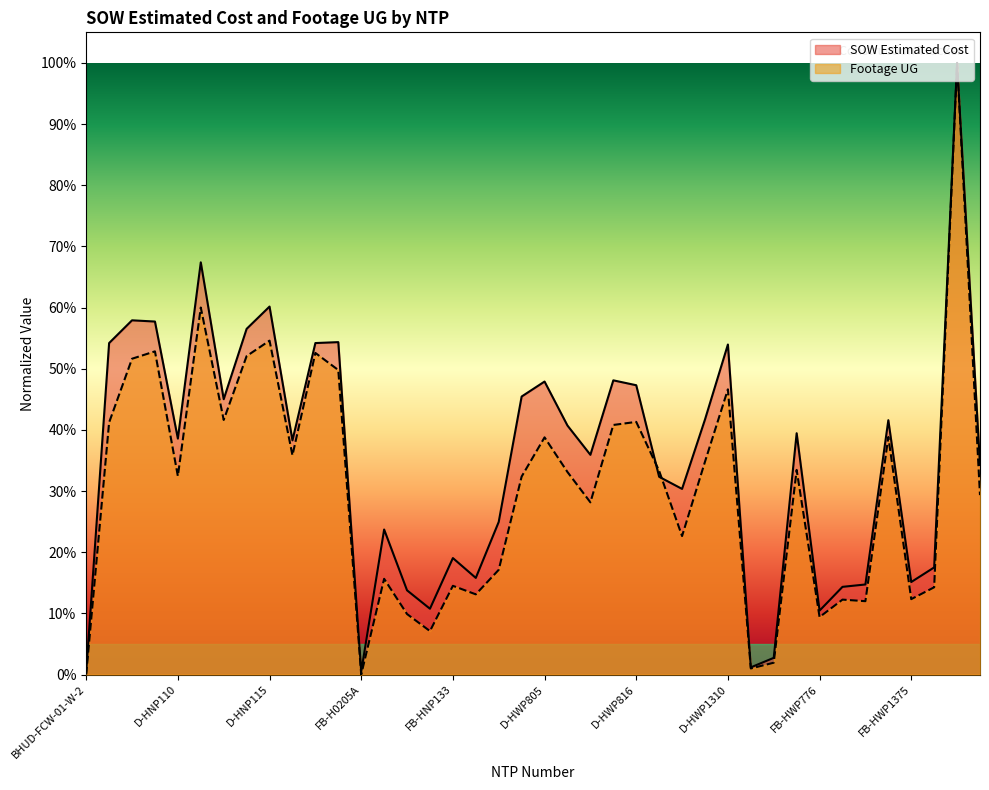

The SOW Estimated Cost series shows 0.7 at D-HWP803. True or false?

False